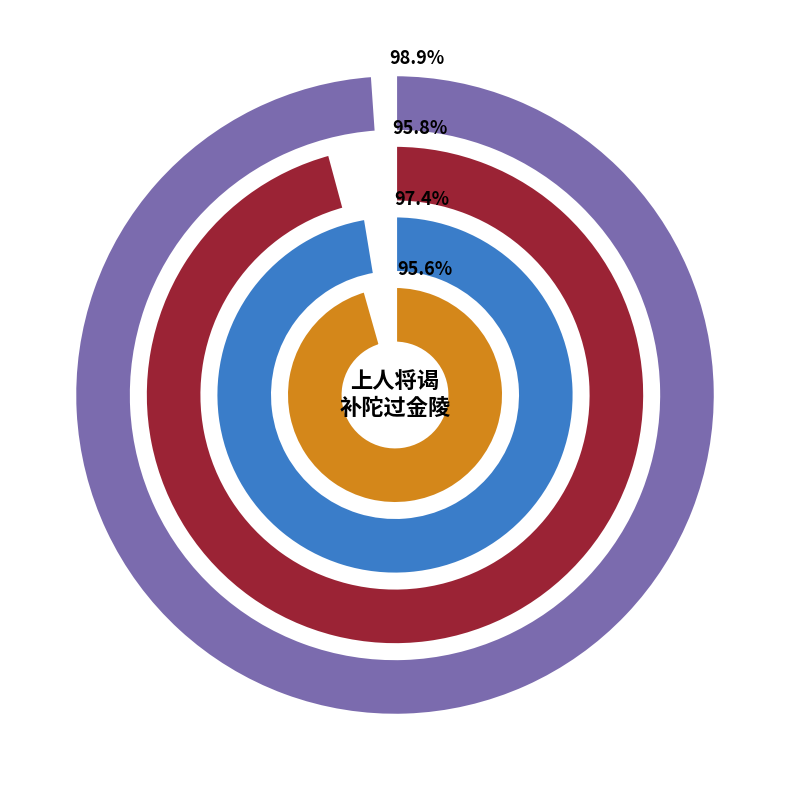

Does 上人将谒补陀过金陵谒诗为别 其一 account for over 50% of the chart?

No